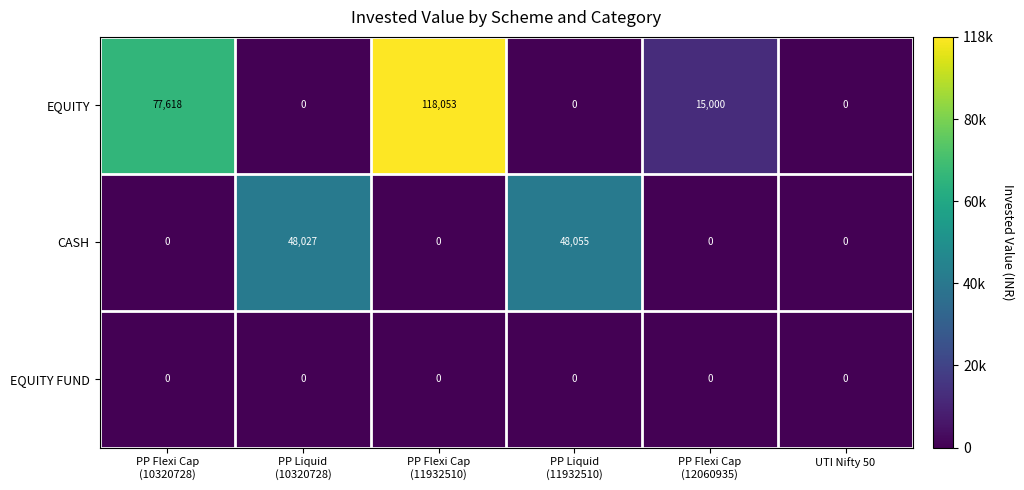

What is the difference between the highest and lowest values at PP Flexi Cap
(11932510)?

118053